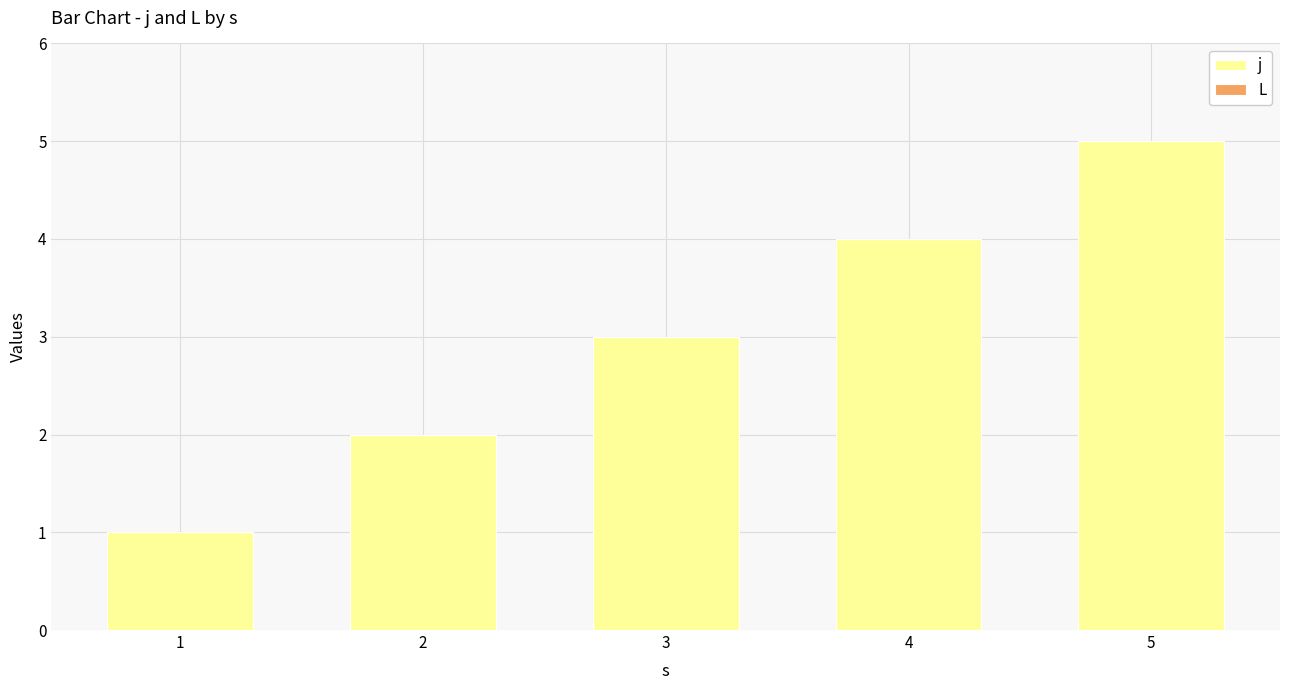

List the labels in order of value, smallest first.

1, 2, 3, 4, 5